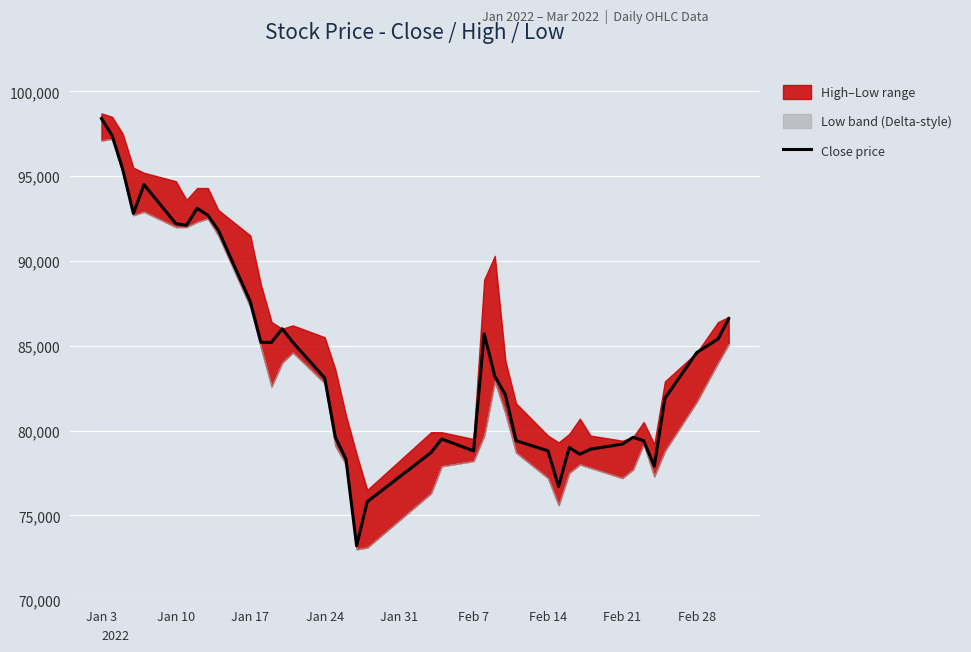

What is the maximum value for Close price?

98400